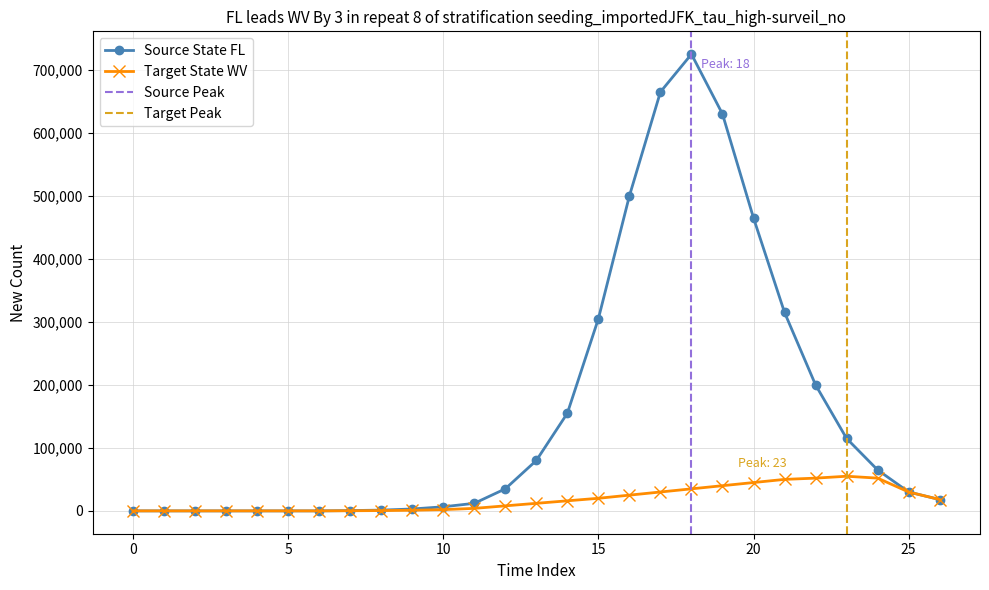

Reading right to left, what are all the values shown in this chart?

Source State FL: 18000	30000	65000	115000	200000	315000	465000	630000	725000	665000	500000	305000	155000	80000	35000	12000	6500	3000	1200	500	0	0	0	0	0	0	0
Target State WV: 18000	30000	52000	55000	52000	50000	45000	40000	35000	30000	25000	20000	16000	12000	8000	4000	2000	1000	500	200	0	0	0	0	0	0	0